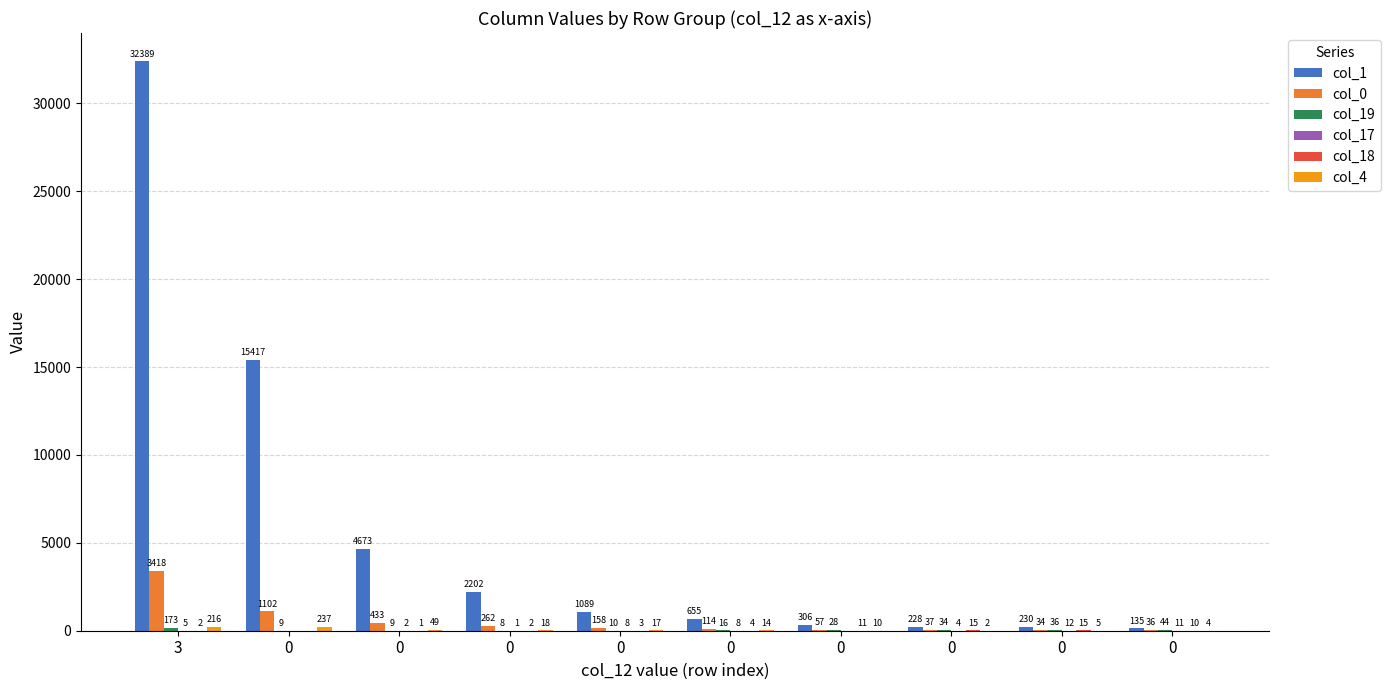

Which series has the largest total across all categories?

col_1